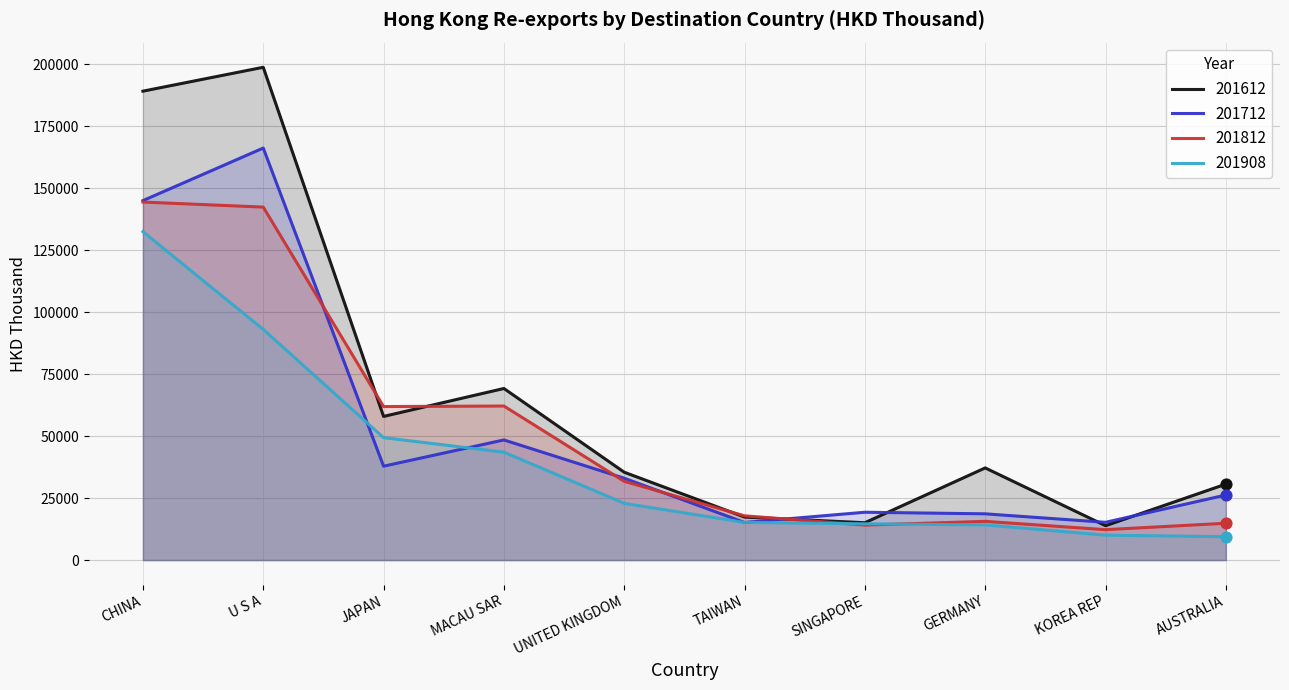

Which series has the widest spread of Y values?

201612